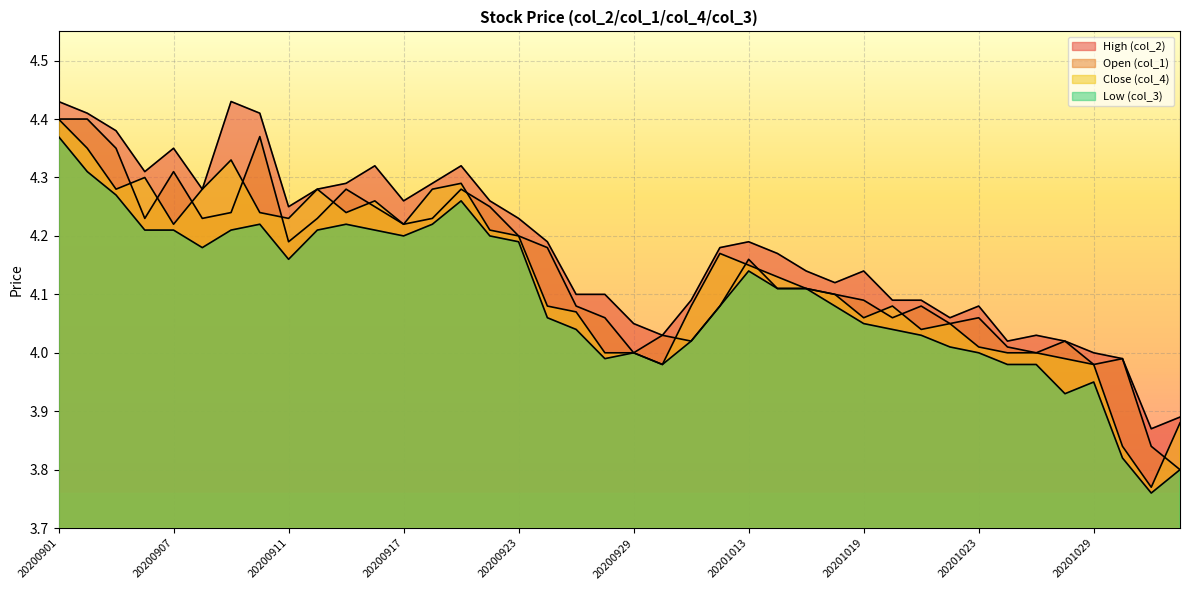

What is the smallest value displayed?

3.8